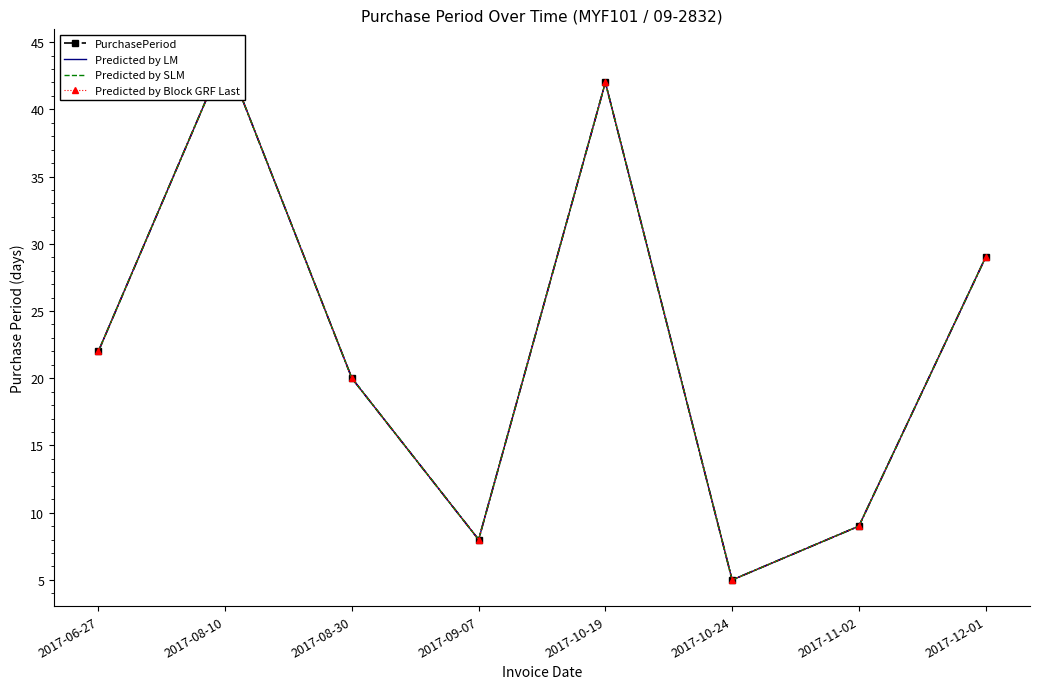

How many values in the Predicted by Block GRF Last series exceed 22?

3